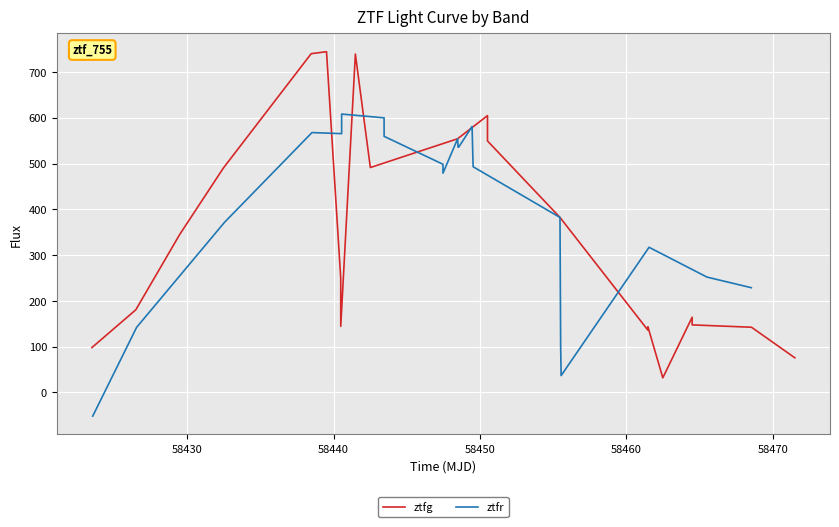

What is the lowest value of the ztfg series?

32.0